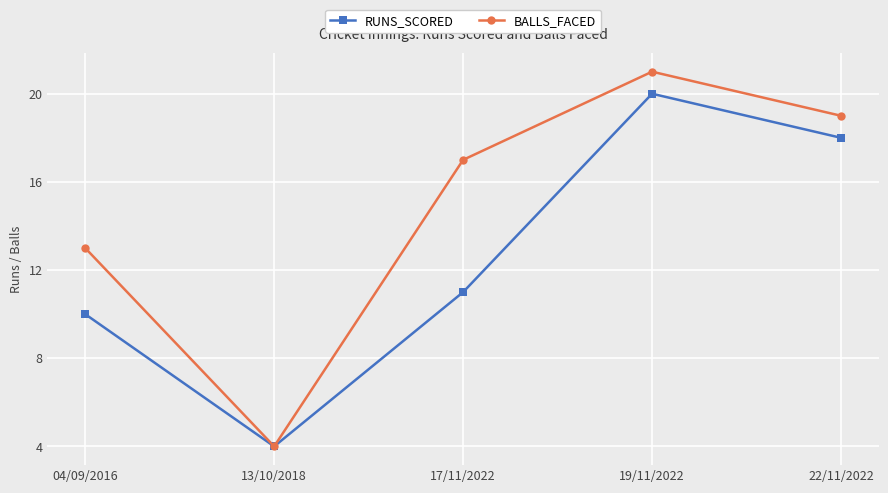

Rank the series by their average value, from highest to lowest.

BALLS_FACED, RUNS_SCORED